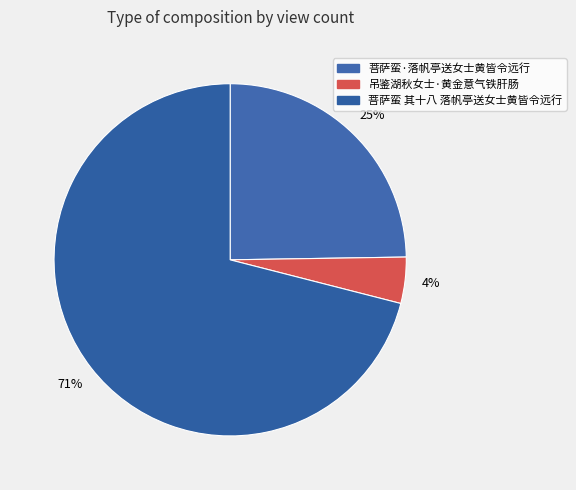

Rank the categories by value from highest to lowest.

菩萨蛮 其十八 落帆亭送女士黄皆令远行, 菩萨蛮·落帆亭送女士黄皆令远行, 吊鉴湖秋女士·黄金意气铁肝肠